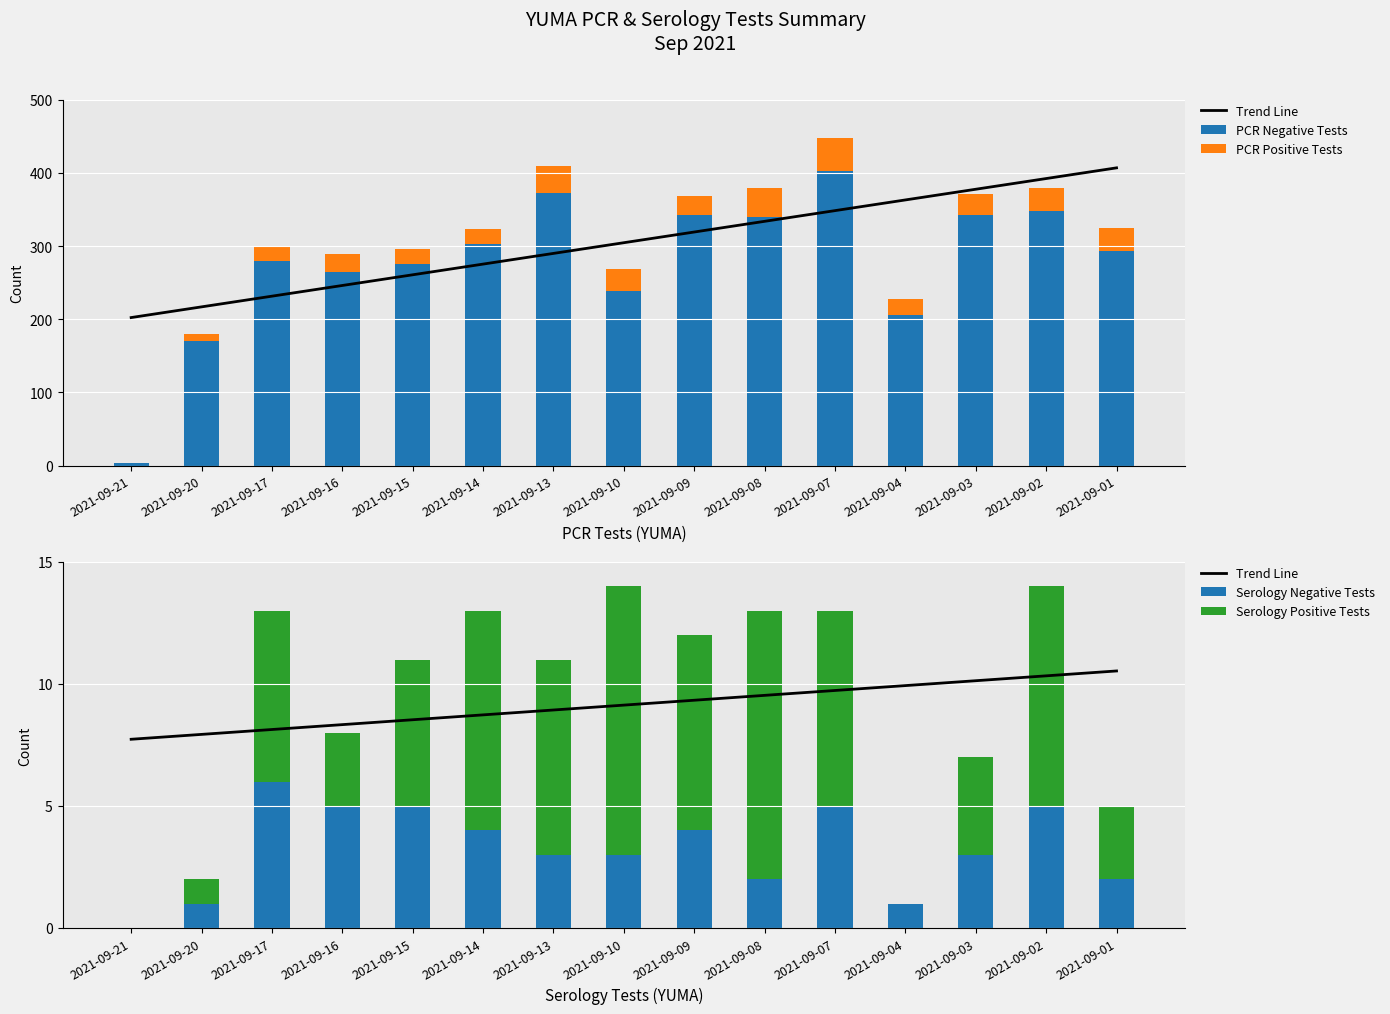

What is the sum of all PCR Positive Tests values?

391.0